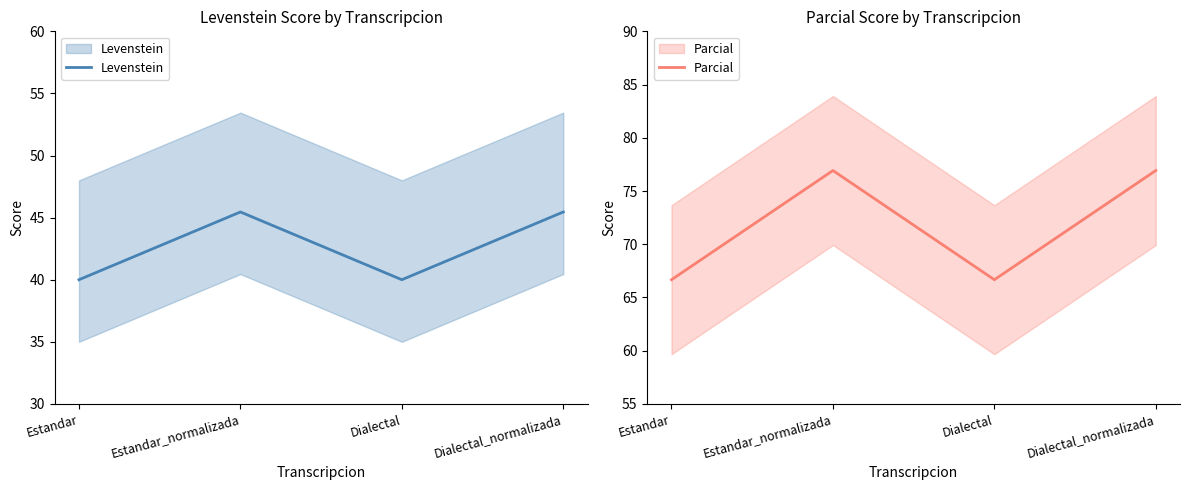

True or false: Parcial and Levenstein cross at least once.

False